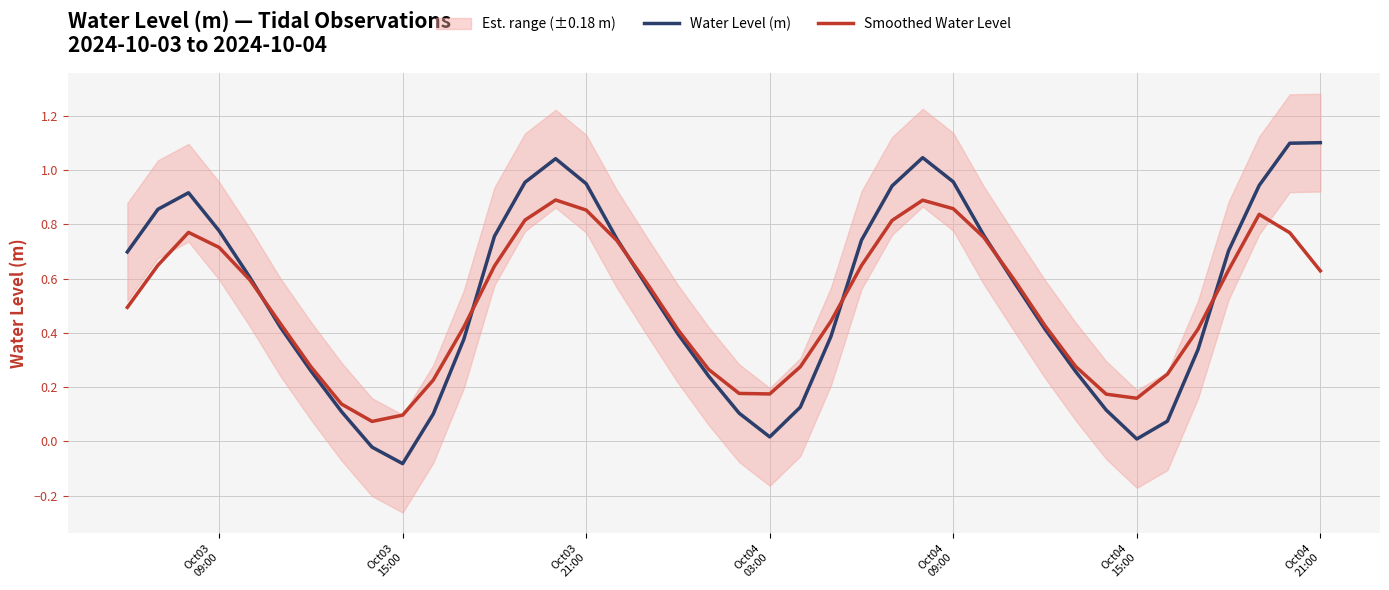

Which series ends up on top after the final intersection of Water Level (m) and Smoothed Water Level?

Water Level (m)